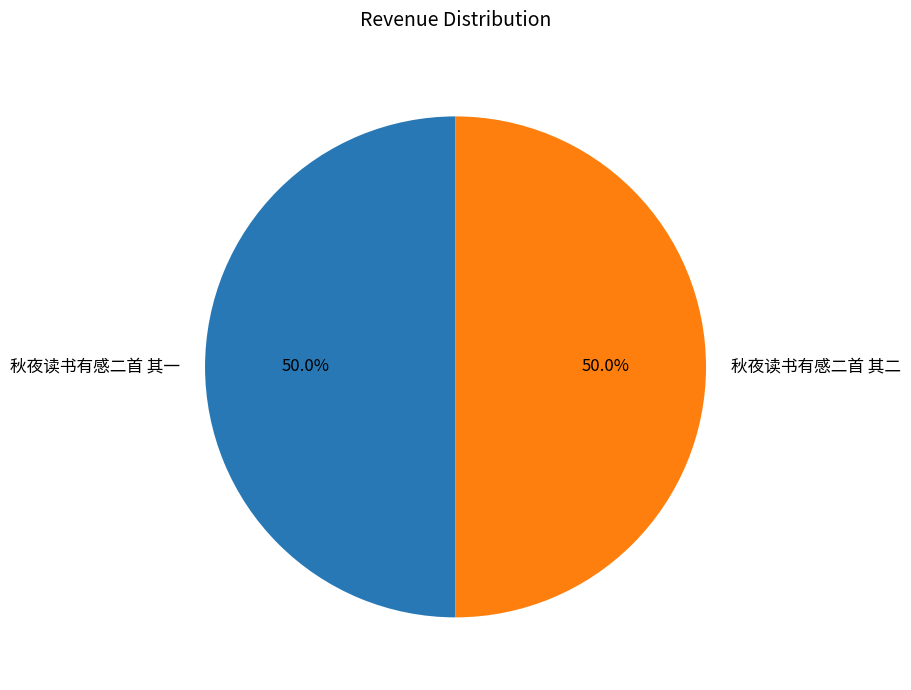

What percentage is the 秋夜读书有感二首 其一 slice, to the nearest percent?

50%